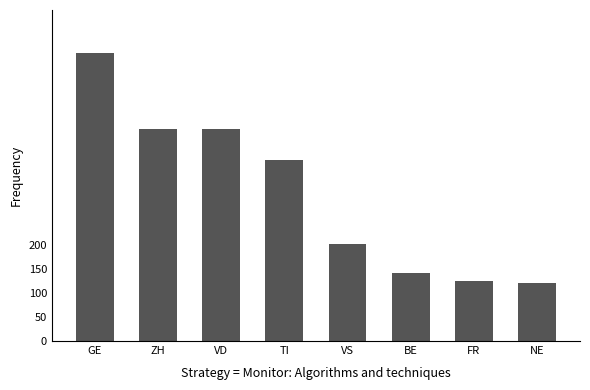

What value does the data have at TI?

377